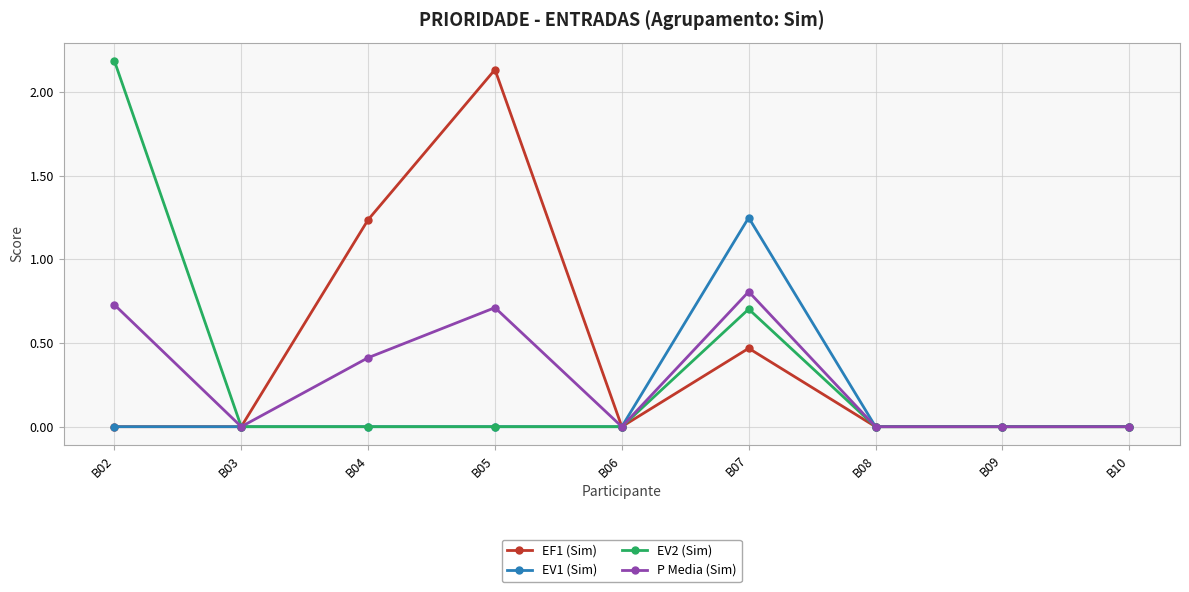

At how many categories does at least one series exceed 1?

4